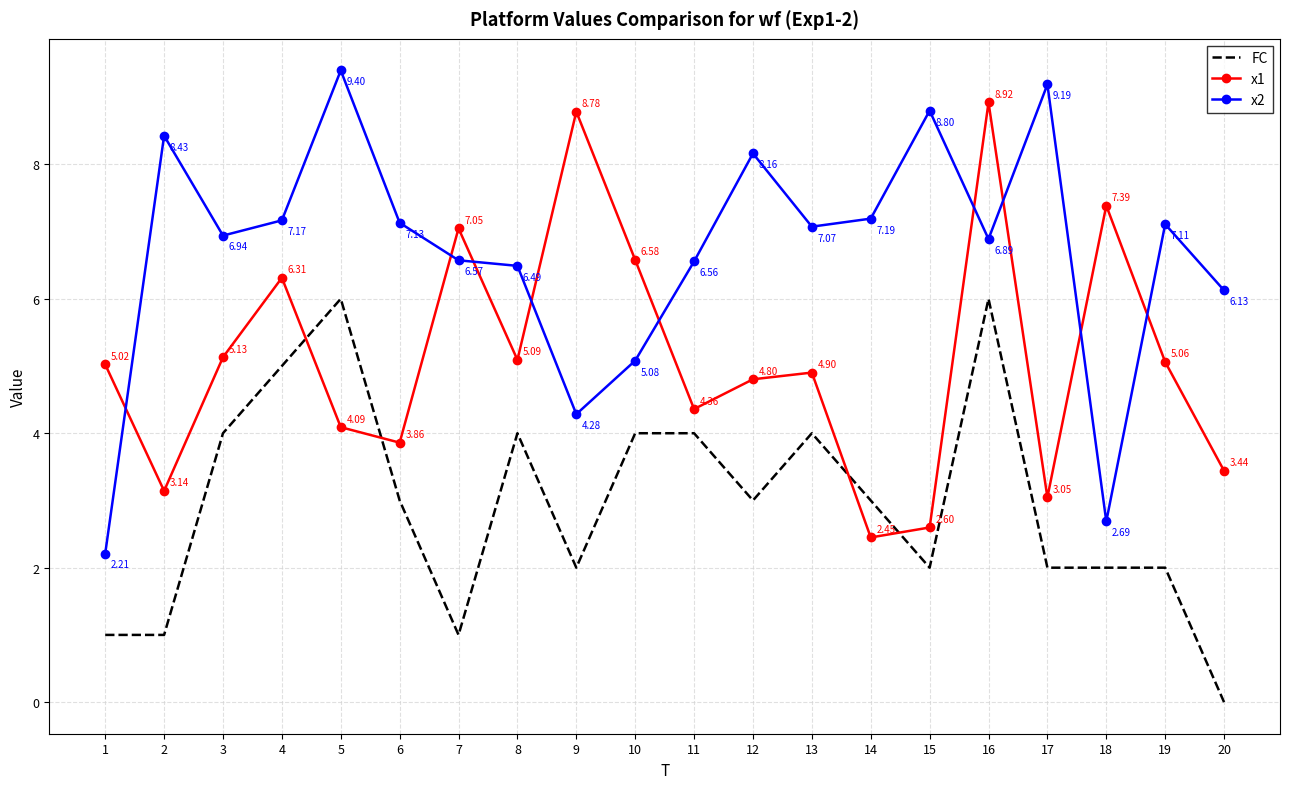

What is the difference between the highest and lowest values at 4?

2.2